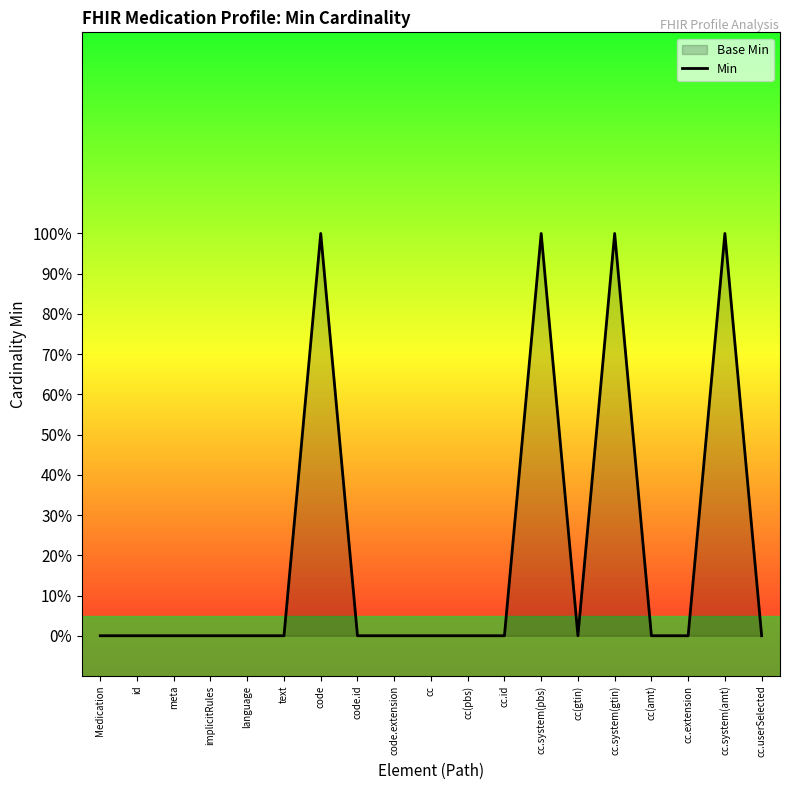

At which category does the data reach its first local peak?

code